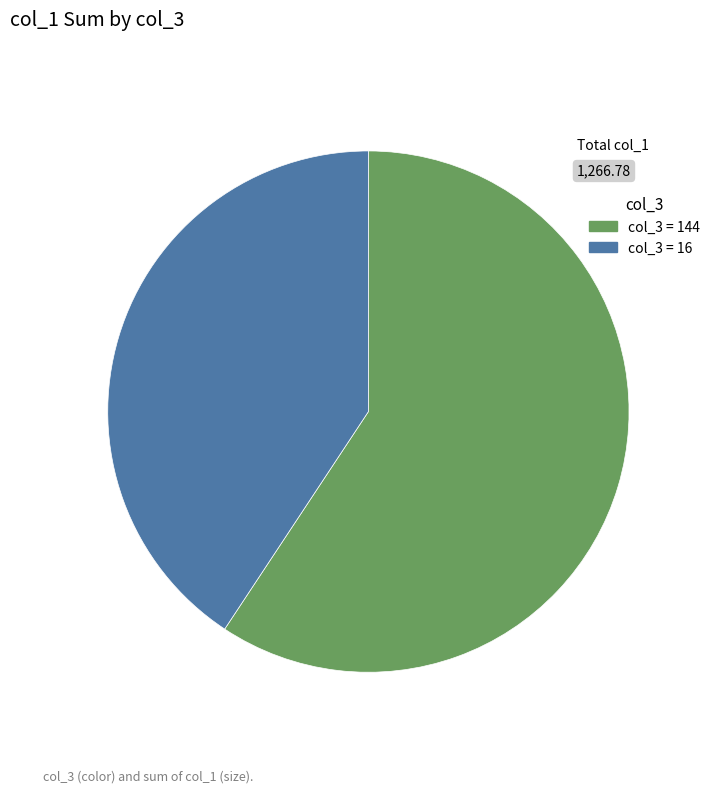

Is there a majority slice in this chart?

Yes